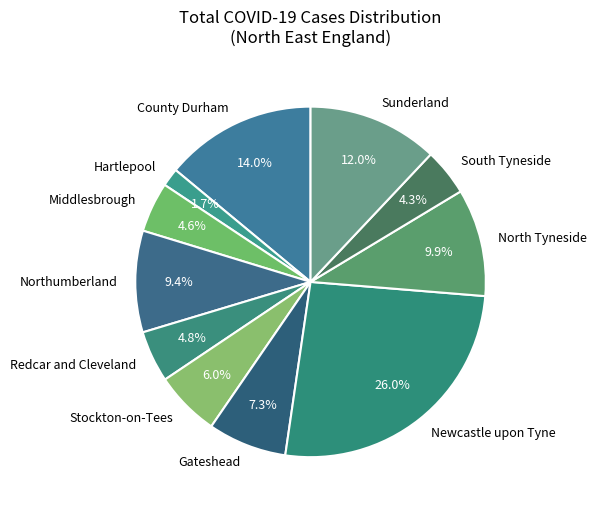

Between Sunderland and Newcastle upon Tyne, which is larger?

Newcastle upon Tyne